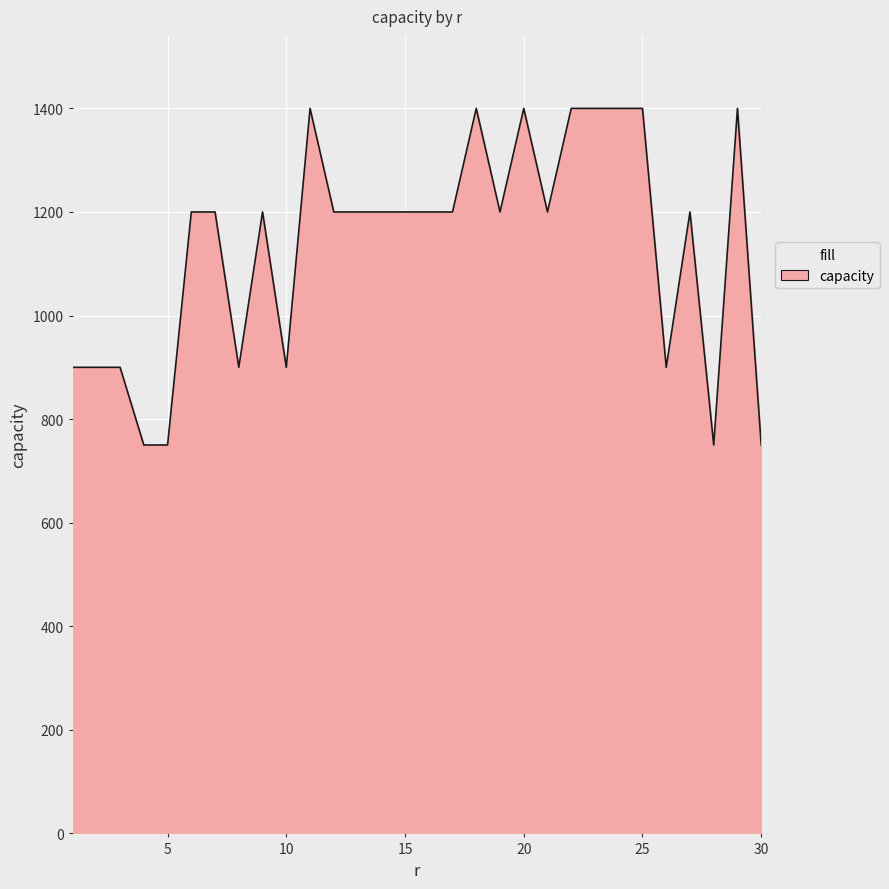

What is the difference between the maximum and minimum values?

650